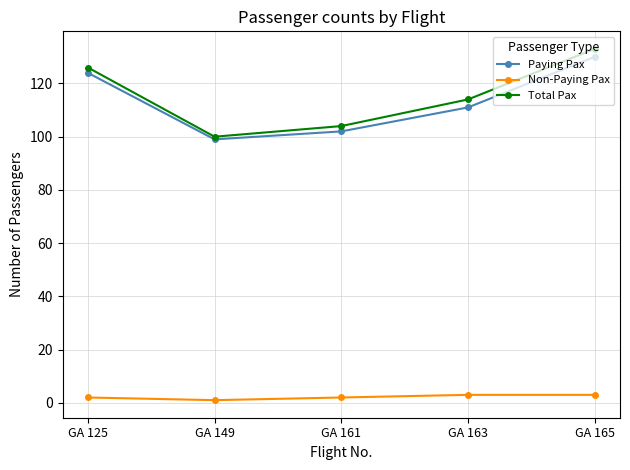

At which category does Paying Pax reach its first local valley?

GA 149